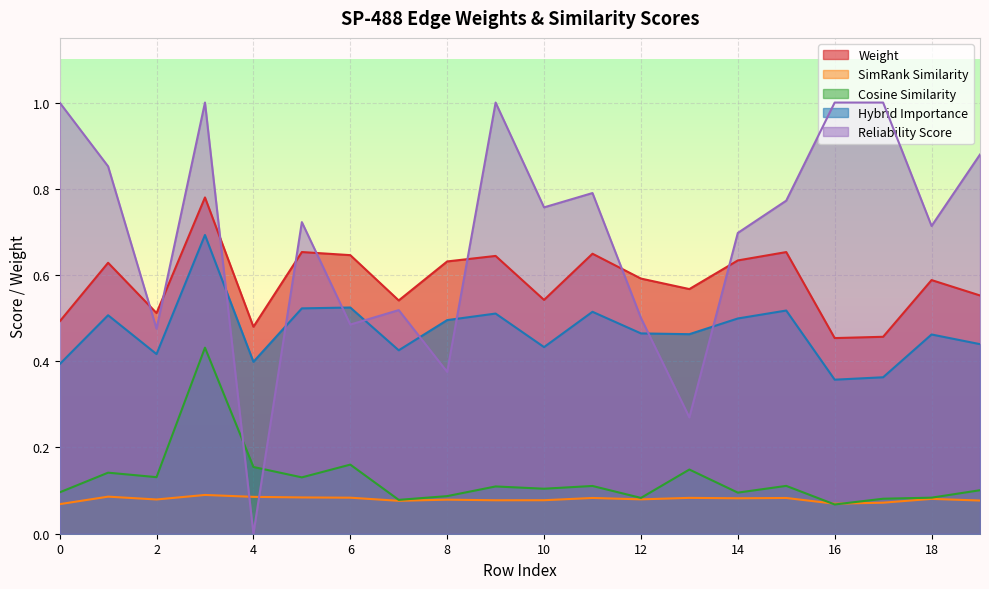

Is it true that simrank_similarity equals 0.0 at 10?

False